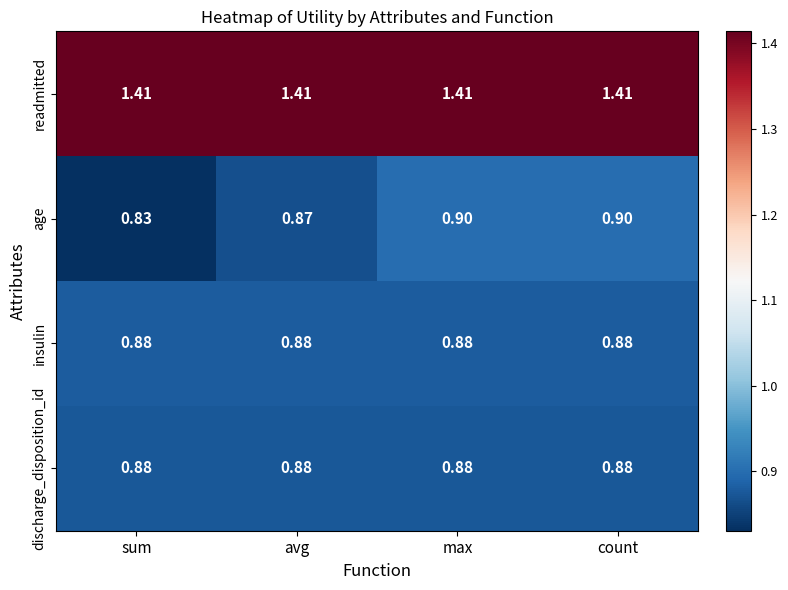

Where is age nearest to the value 0?

sum